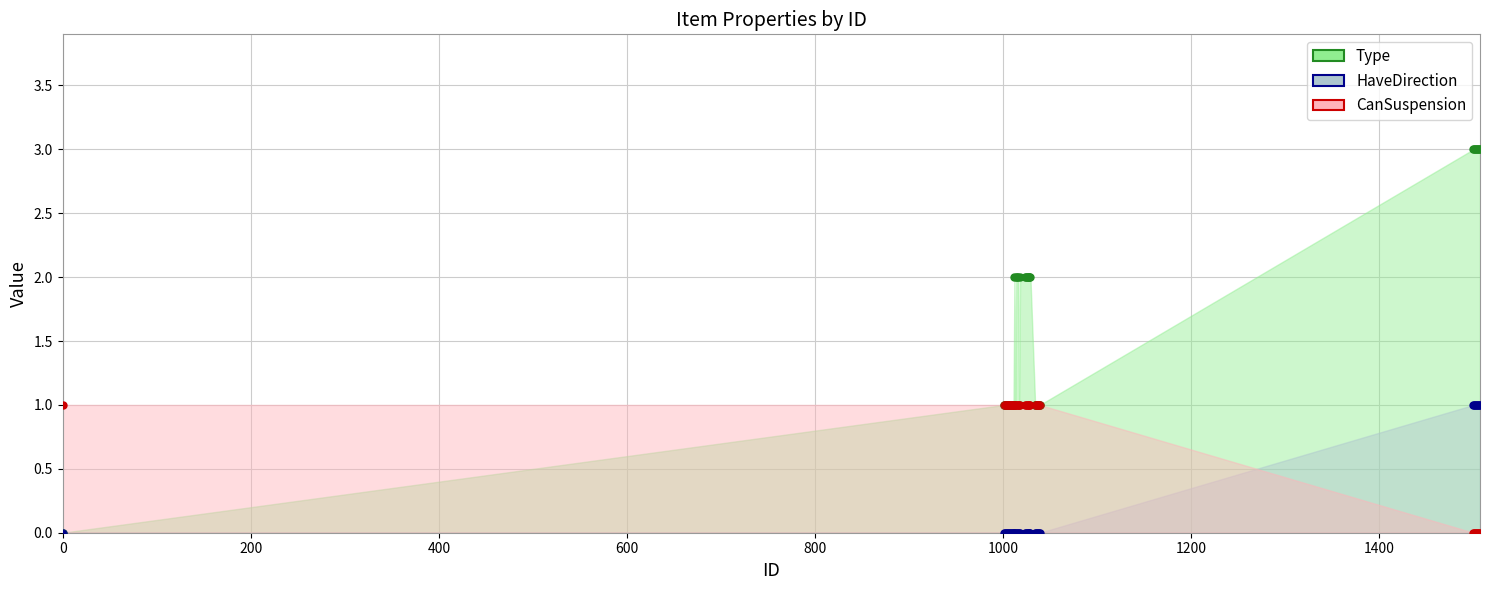

At which category is the sum across all series the highest?

1500